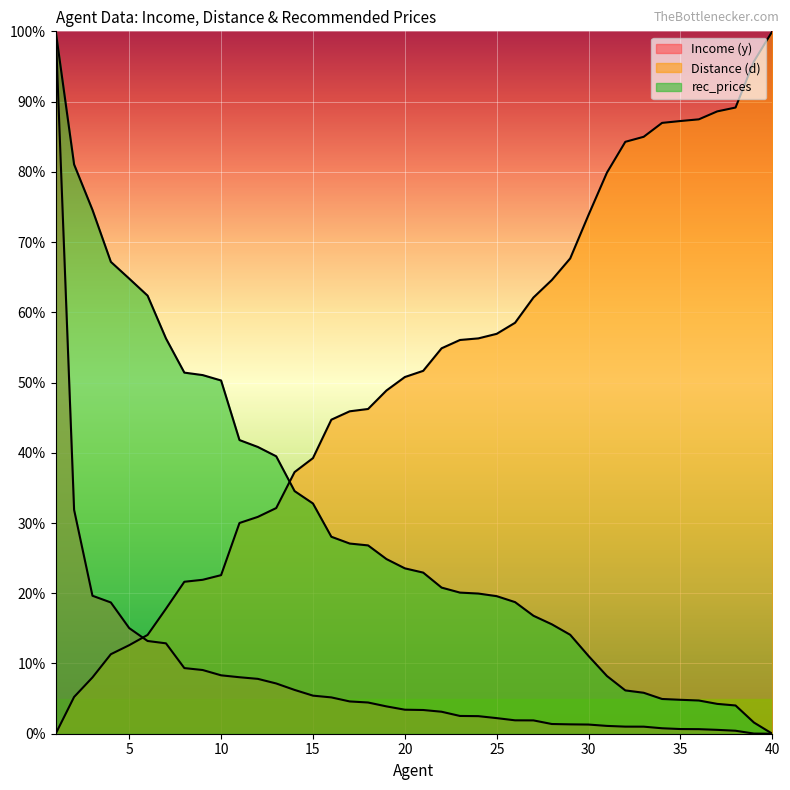

How many data points in Income (y) are above 3?

22